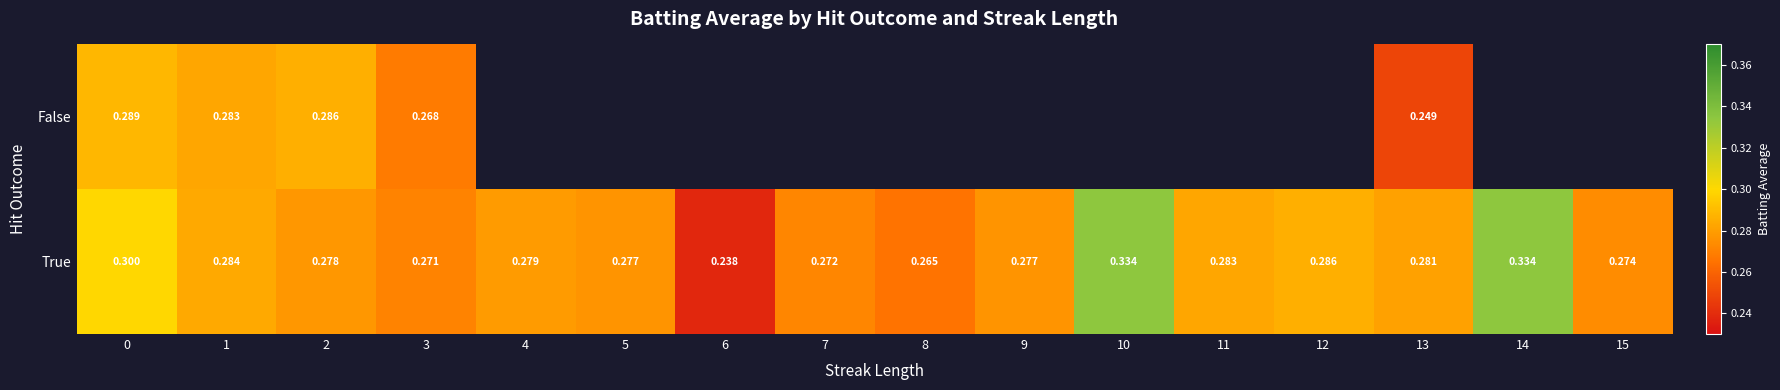

At 0, list the series in order from largest to smallest.

True, False